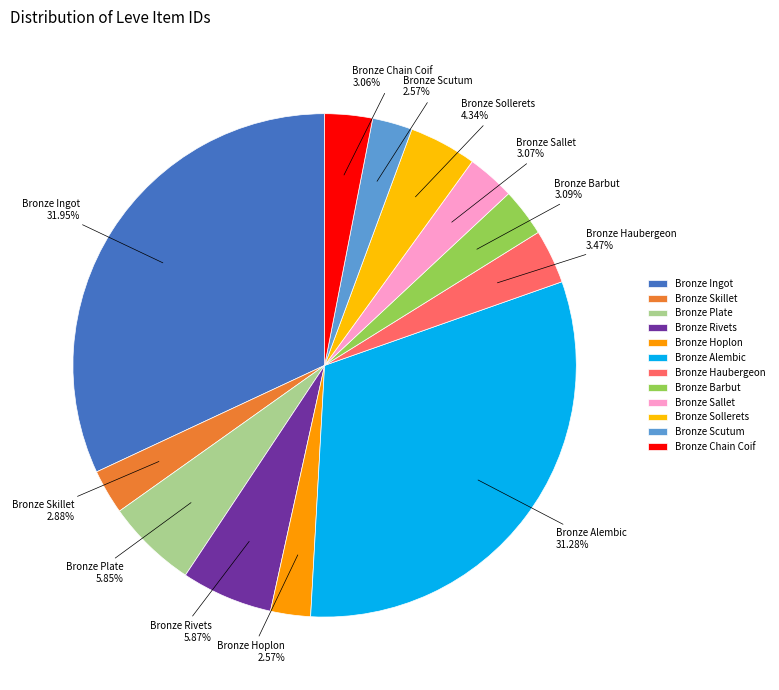

Which category has the smallest portion of the pie?

Bronze Hoplon